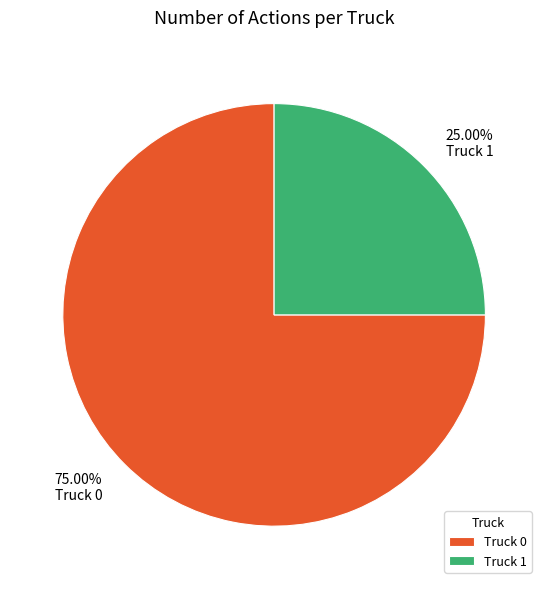

What is the ratio of the value at Truck 0 to the value at Truck 1?

3.0